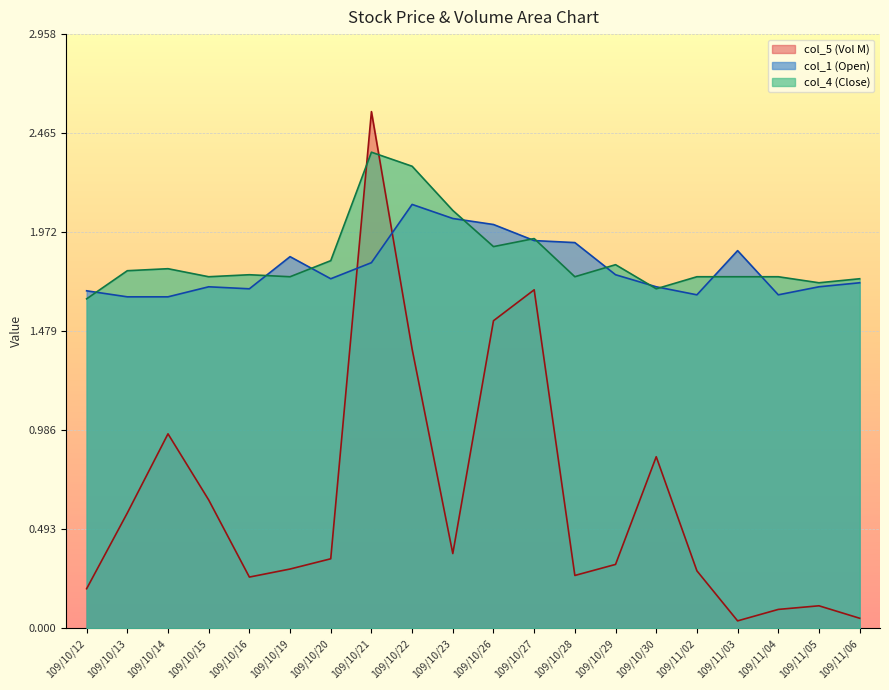

True or false: col_1 has more than 1 interior local peaks.

True